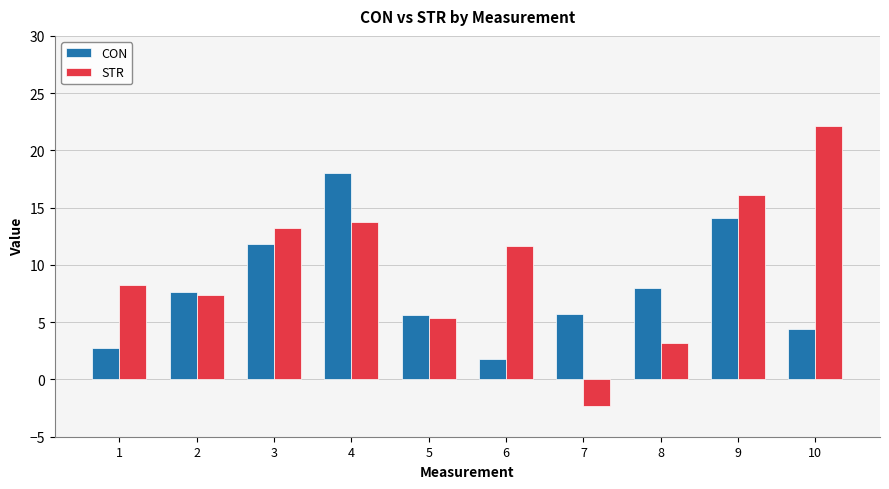

What is the difference between the maximum and second lowest values in the CON series?

15.3